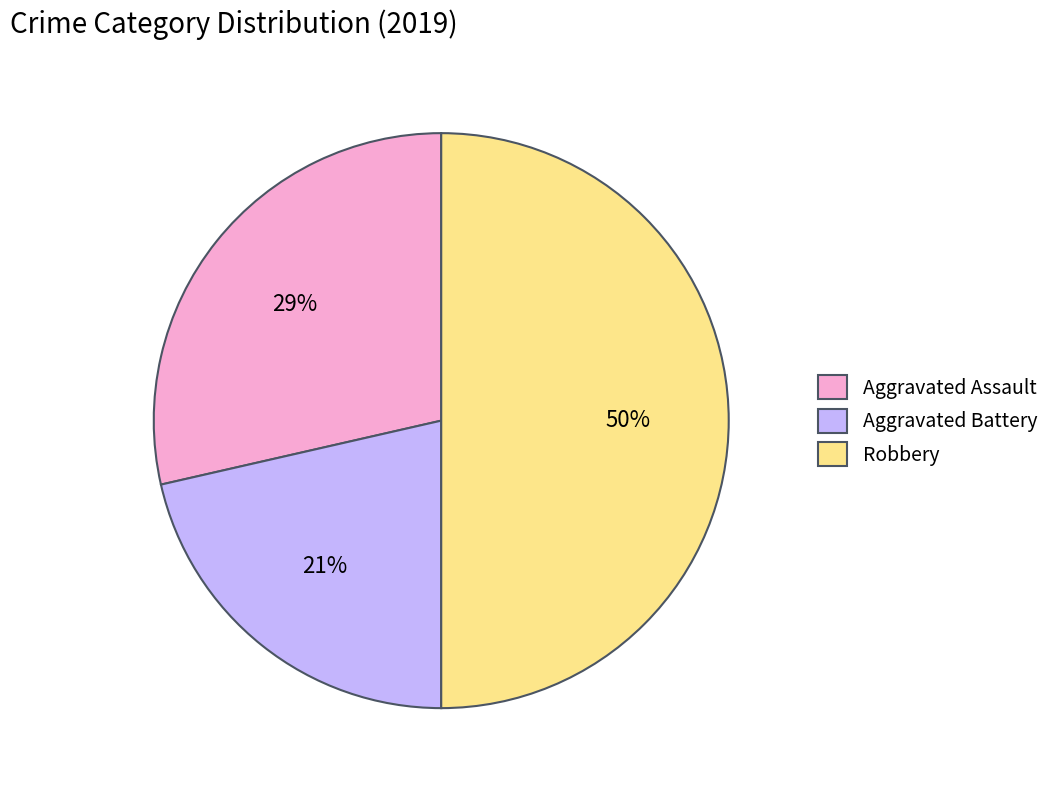

How many slices are in this pie chart?

3